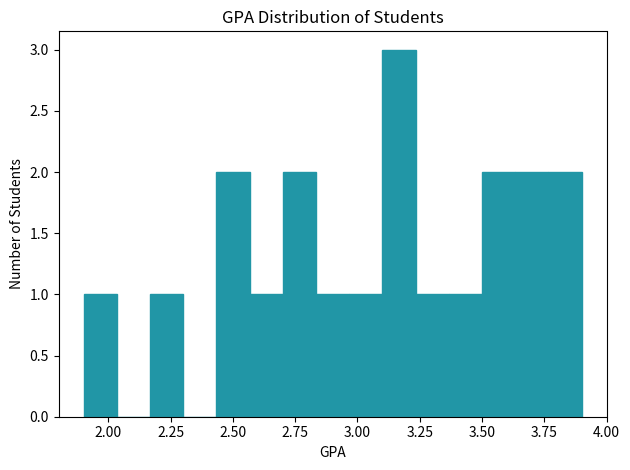

Around what value on the x-axis is the tallest bar? Give the approximate position of its centre, as read against the axis.

3.15